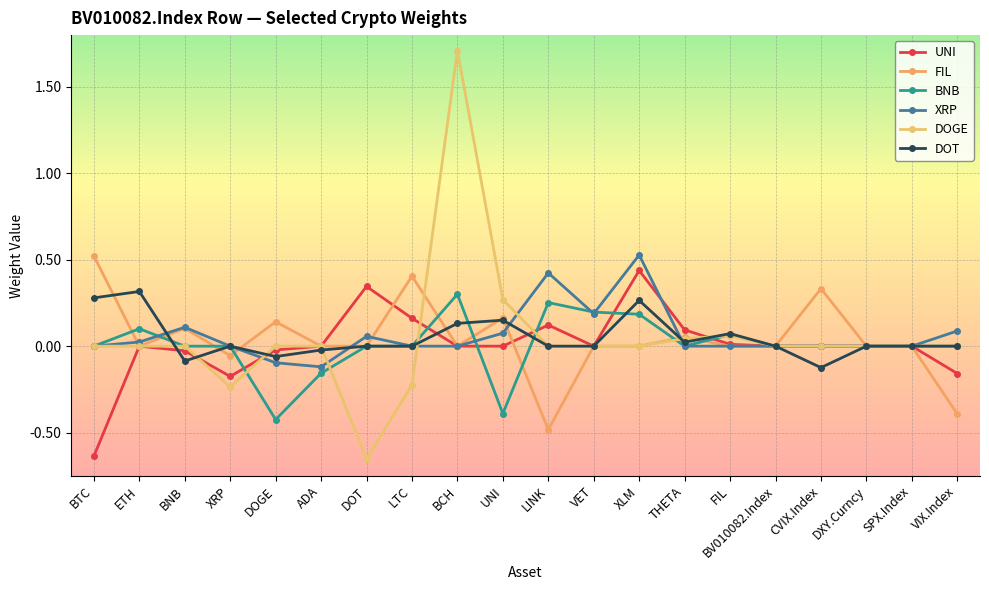

Is this an area chart (filled region under the line)?

No